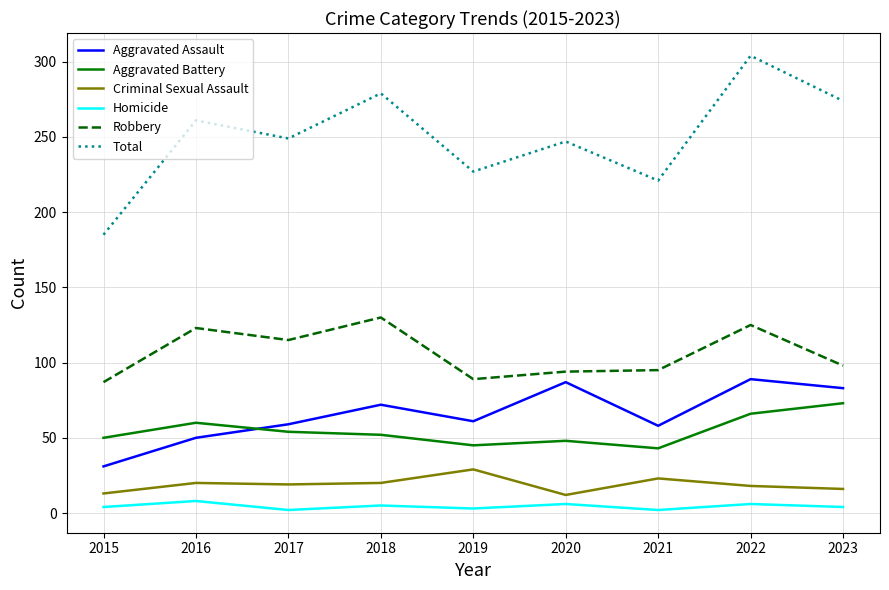

What is the maximum value shown in the chart?

304